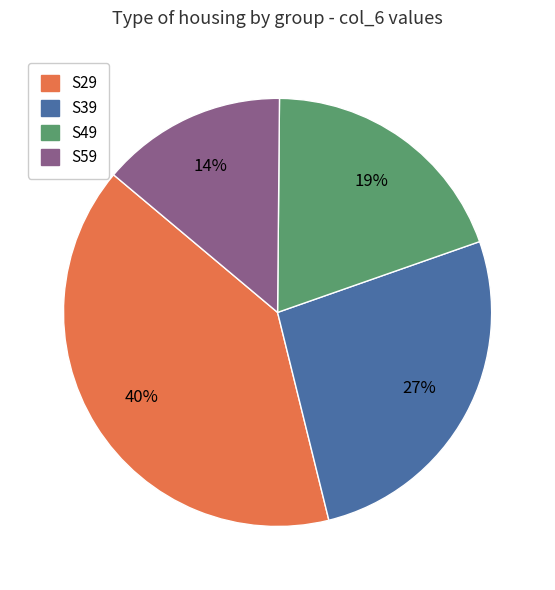

Which has a higher value, S39 or S59?

S39